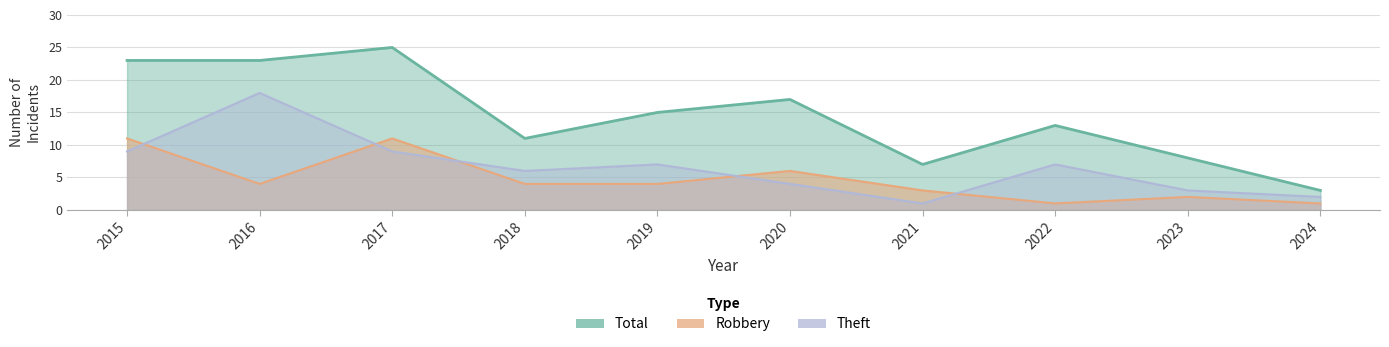

What are all the series names shown in the legend?

Robbery, Theft, Total